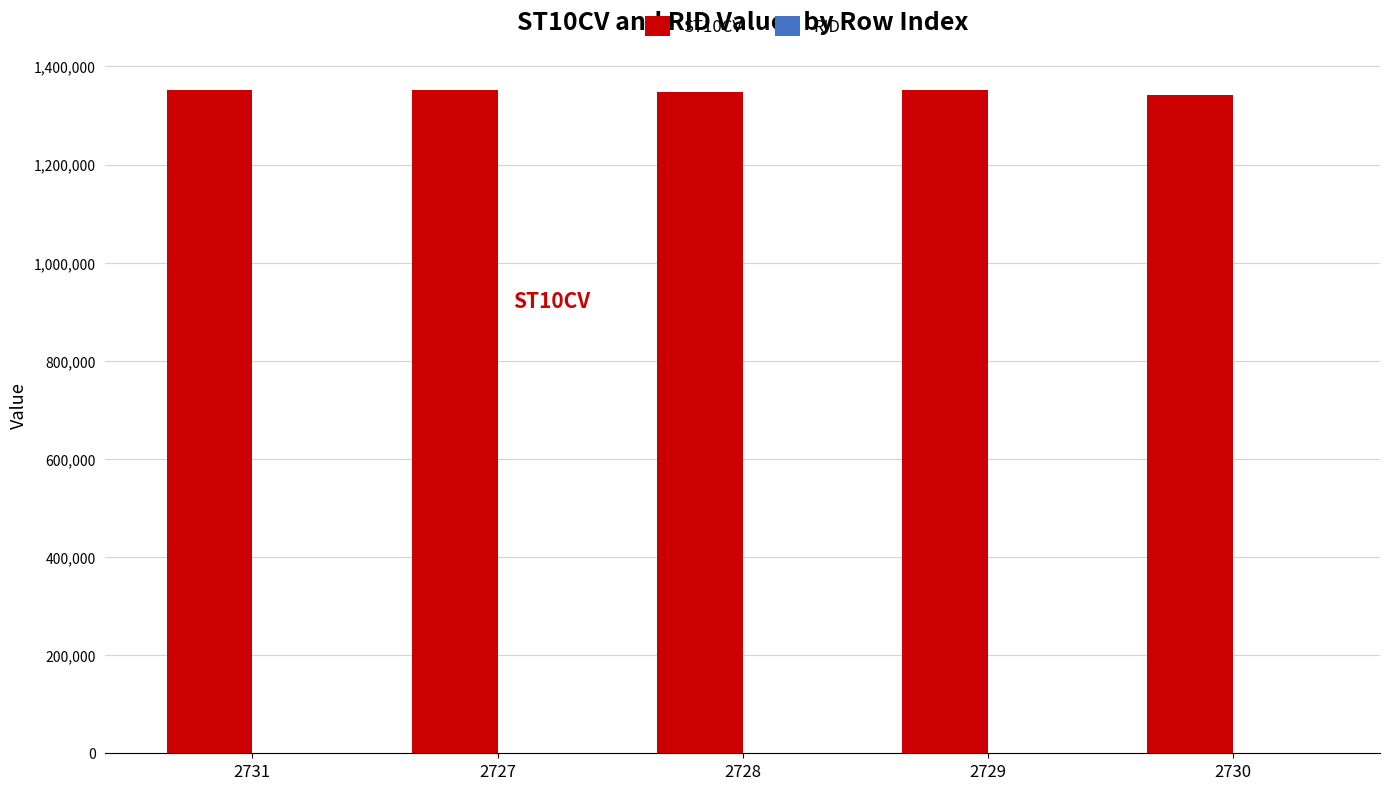

What is the maximum value shown in the chart?

1352180